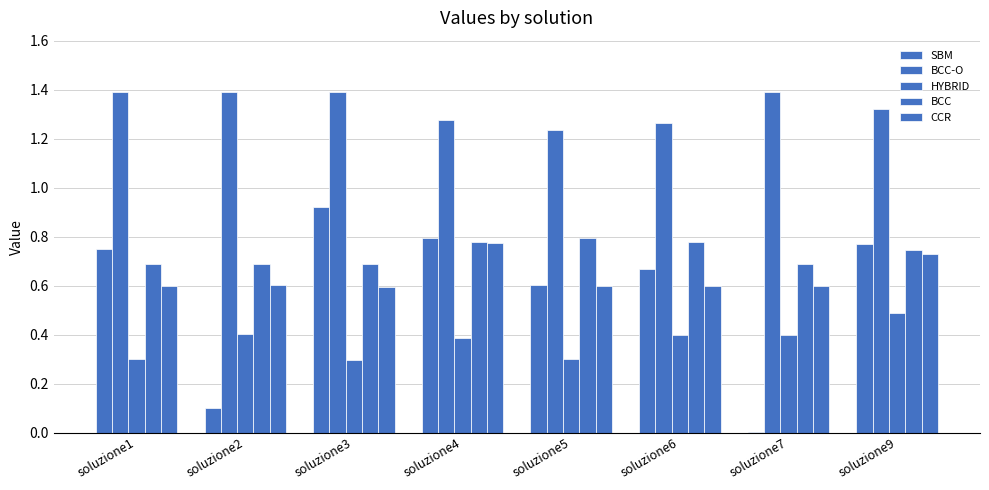

Does the chart contain stacked bars?

No